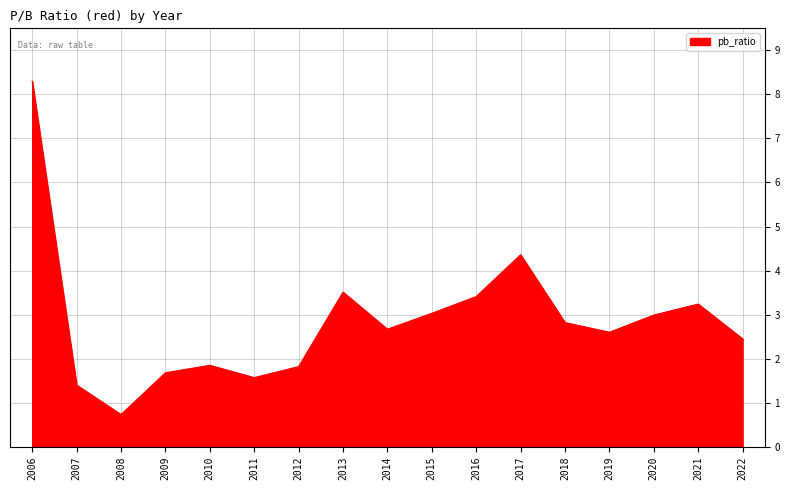

How many lines are shown in the chart?

1